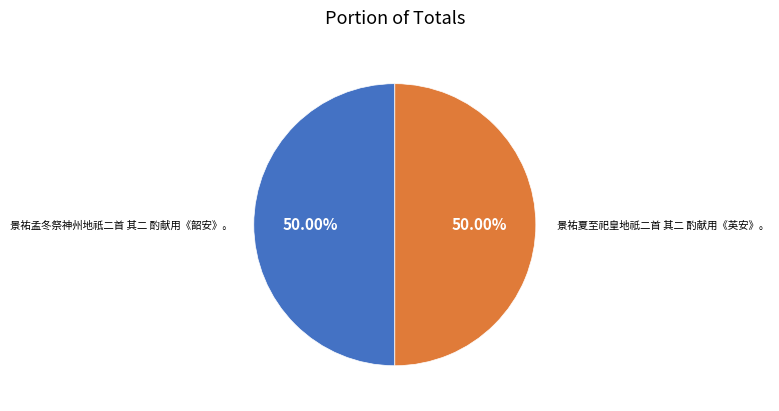

To the nearest percent, what is the average slice percentage?

50%